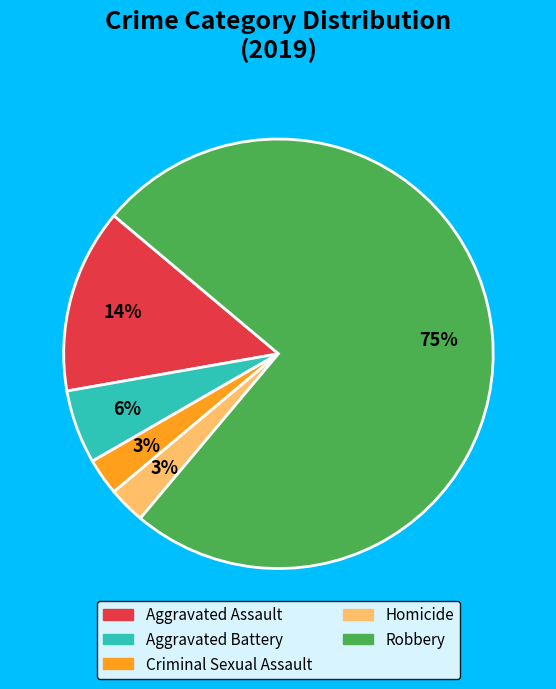

Combined, do Aggravated Assault and Criminal Sexual Assault account for over 50%?

No